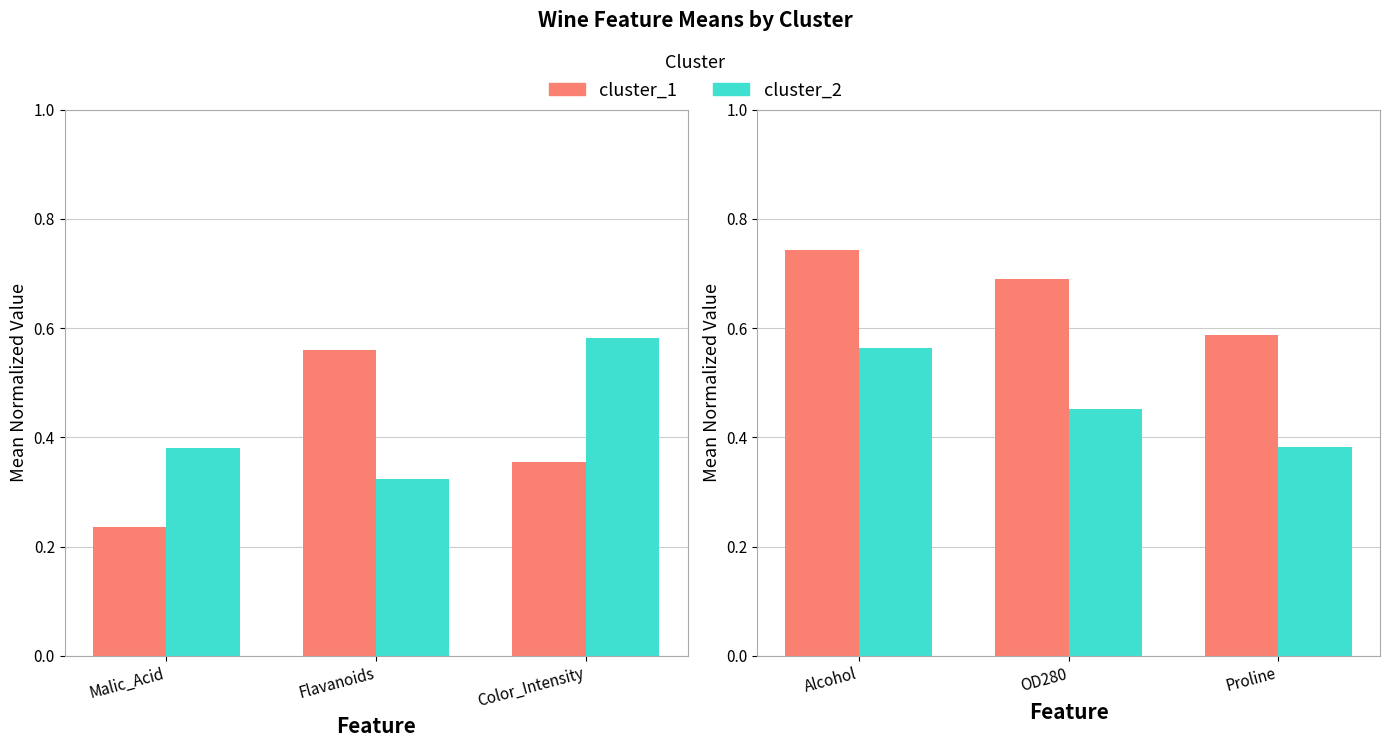

The cluster_1 series shows 1.2 at OD280. True or false?

False